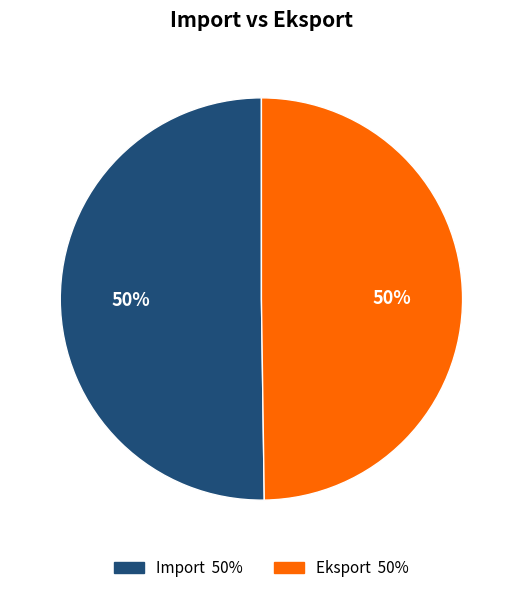

To the nearest percent, what portion does Eksport represent?

50%